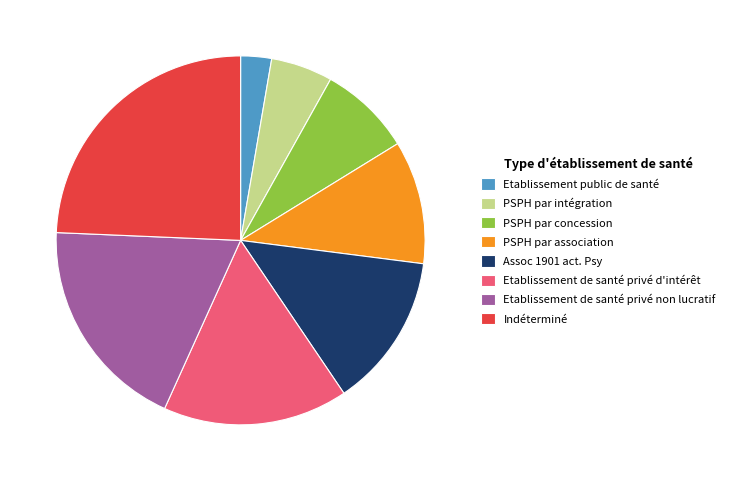

The PSPH par intégration slice represents 5% of the pie. True or false?

True